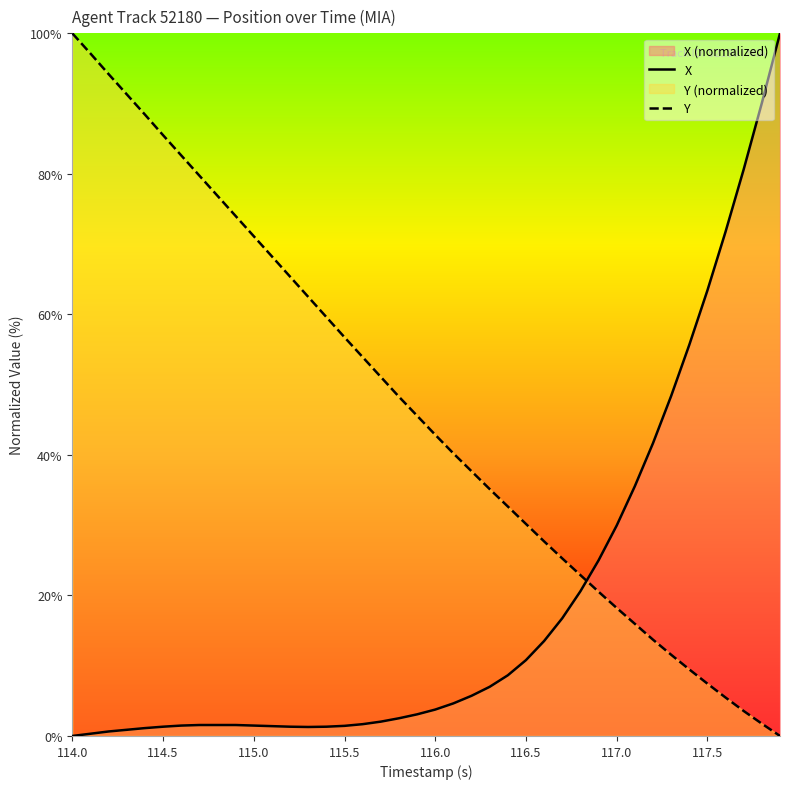

At which category is the sum across all series the highest?

114.0